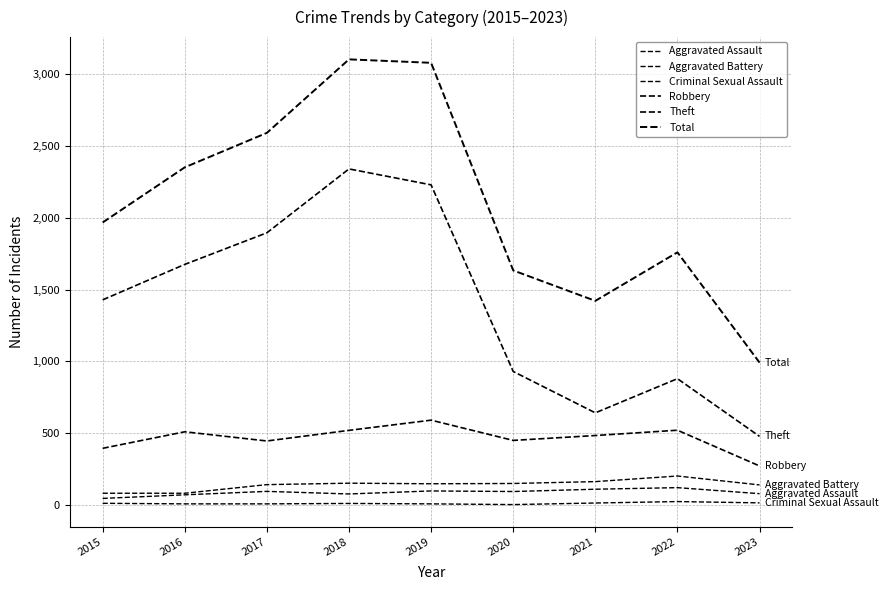

What is the maximum value for Criminal Sexual Assault?

24